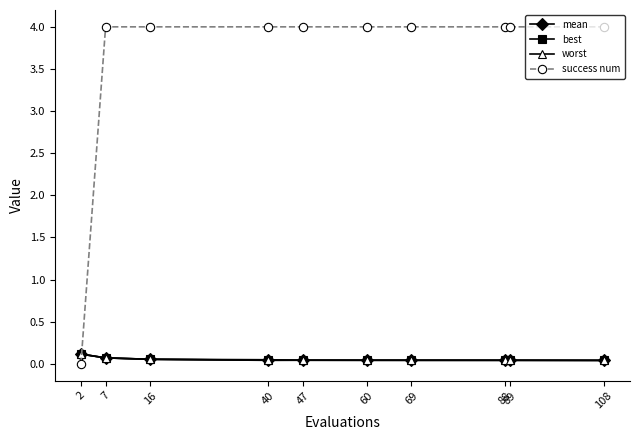

Between 2 and 16, which series saw the biggest shift?

success num